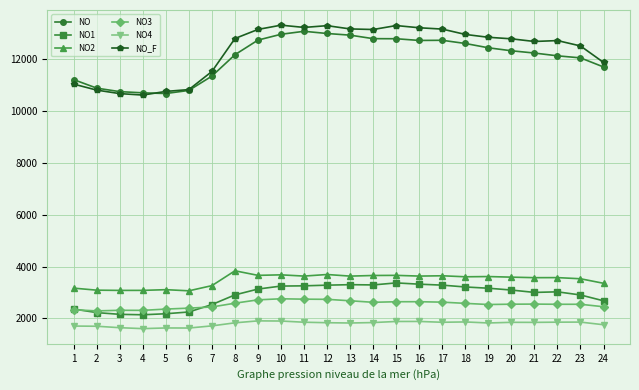

True or false: NO and NO1 intersect in this chart.

False